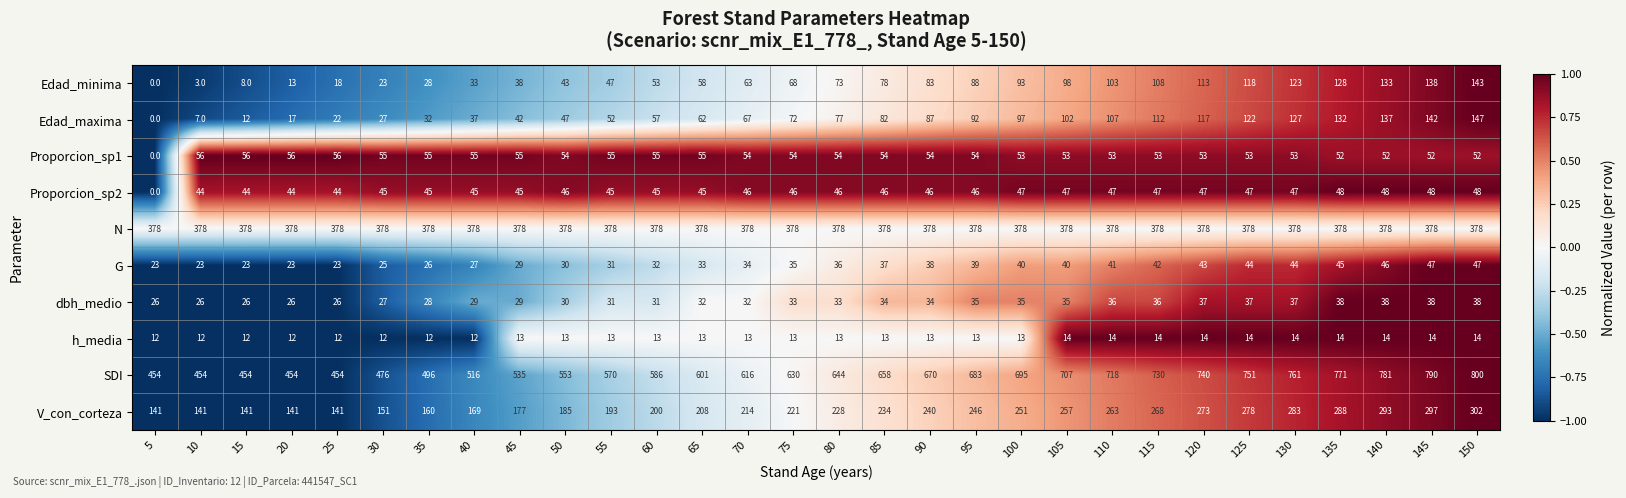

Which series has the largest range (max minus min)?

SDI